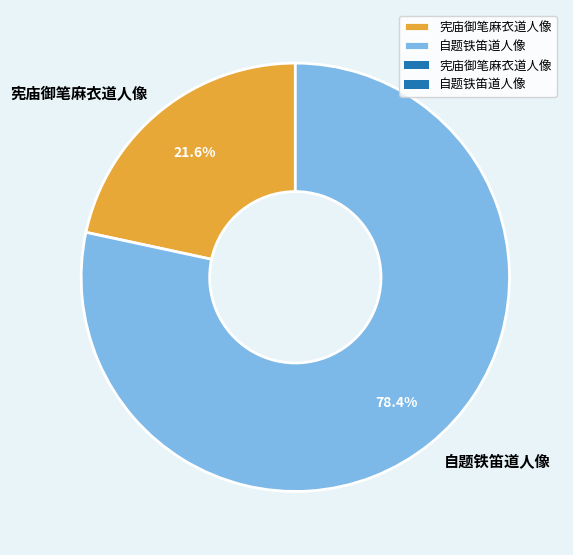

To the nearest percent, what portion does 自题铁笛道人像 represent?

78%